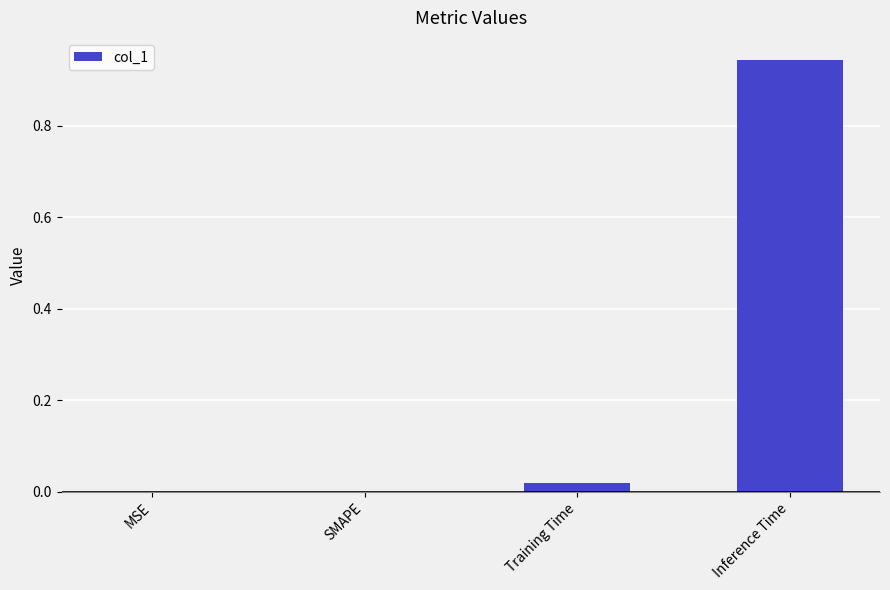

At which category does the chart reach its peak across all series?

Inference Time